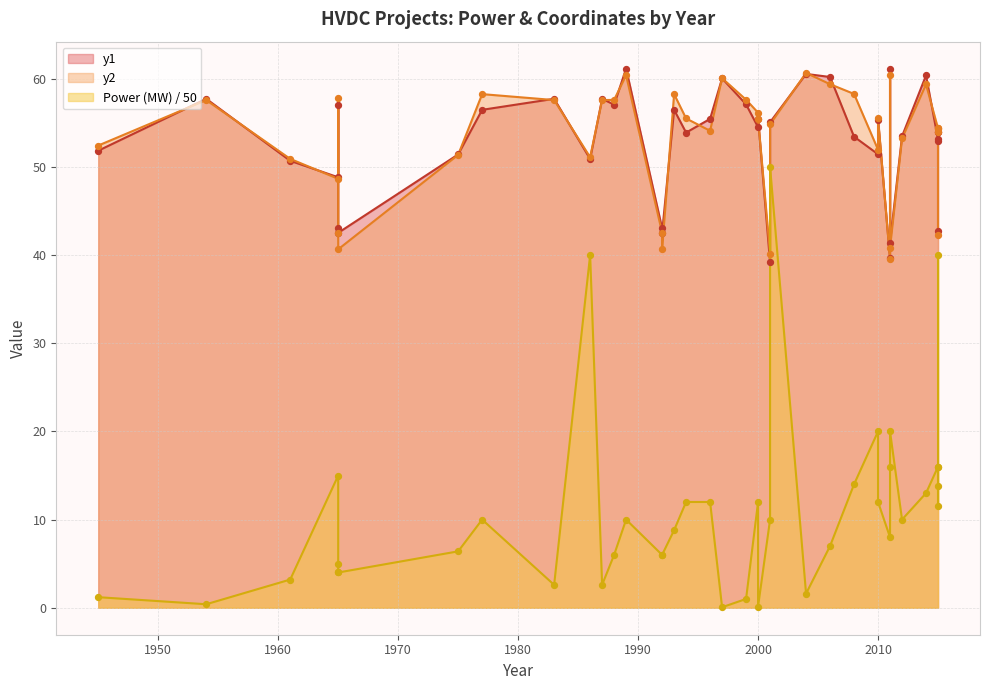

Which series reaches the maximum Y coordinate?

y1